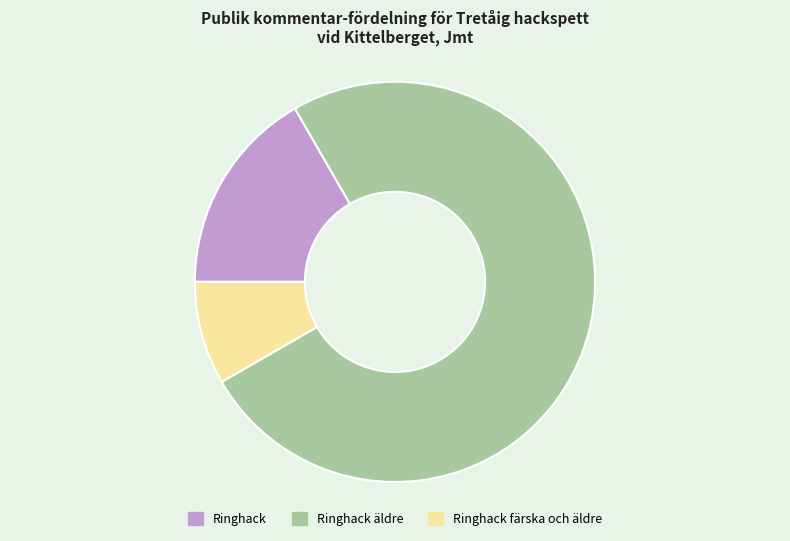

Does any single category account for the majority?

Yes